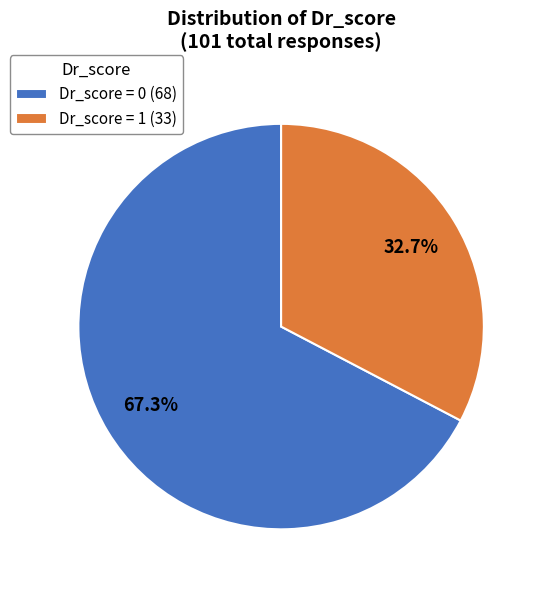

Between Dr_score = 0 (68) and Dr_score = 1 (33), which is larger?

Dr_score = 0 (68)